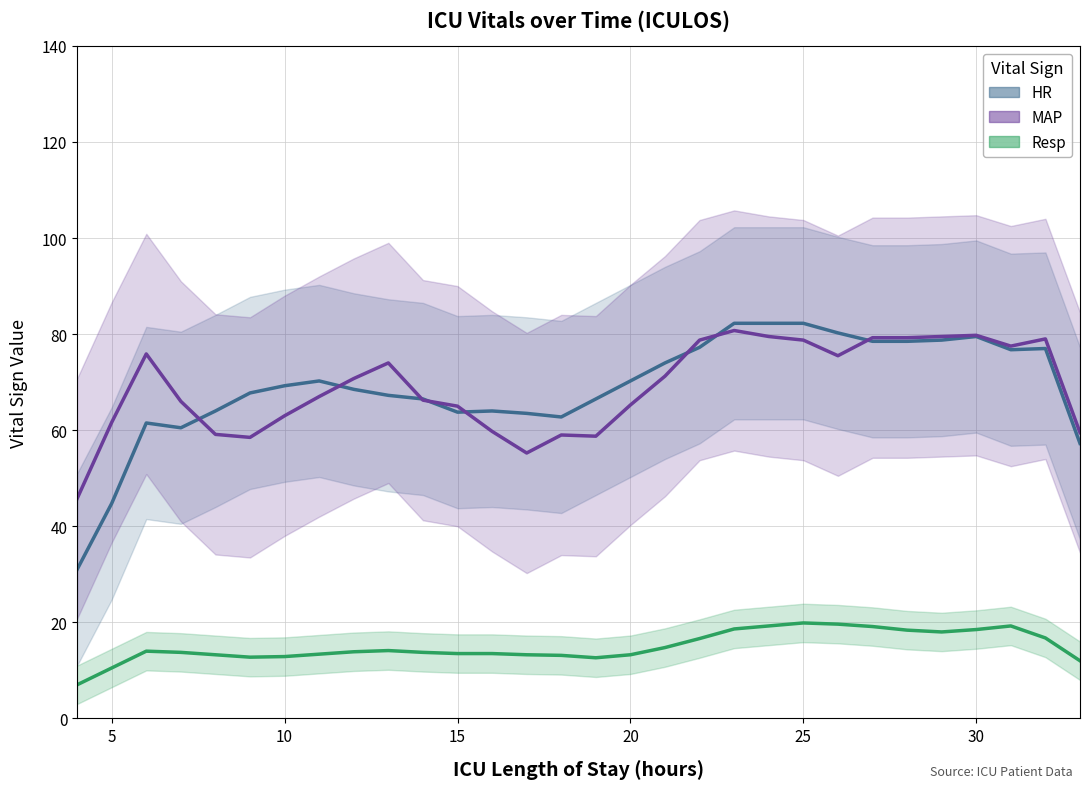

What is the minimum value for HR?

31.0